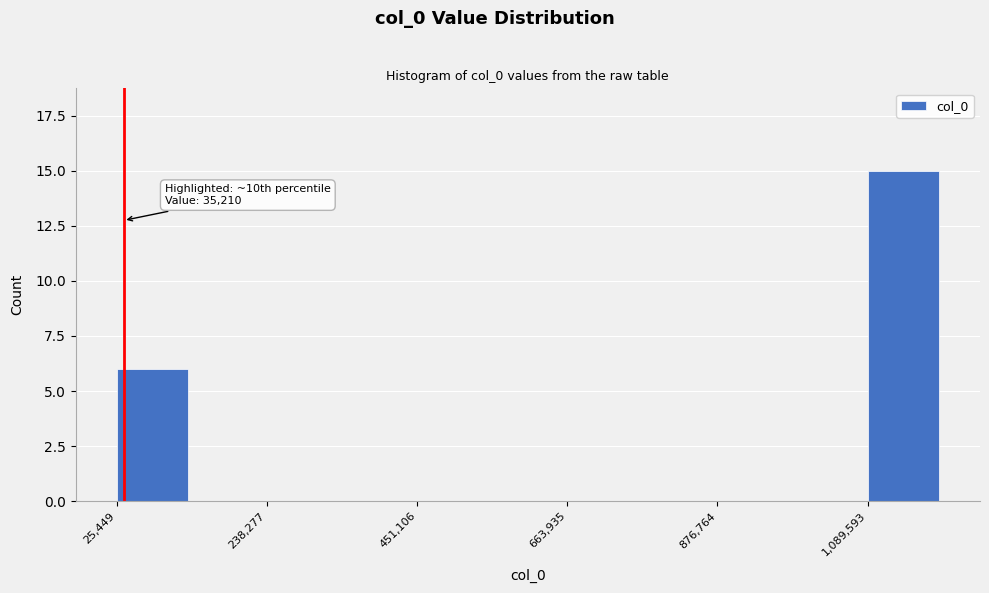

Read against the x-axis, roughly where is the centre of the tallest bar?

1150000